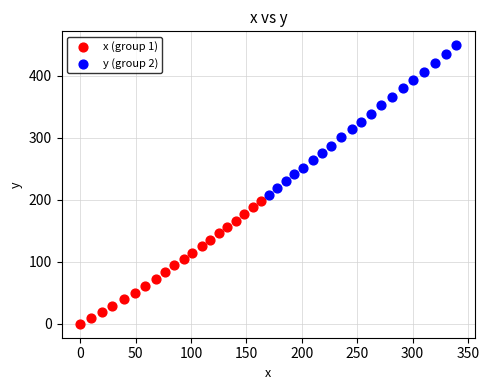

Which series contains the highest Y value?

y (group 2)